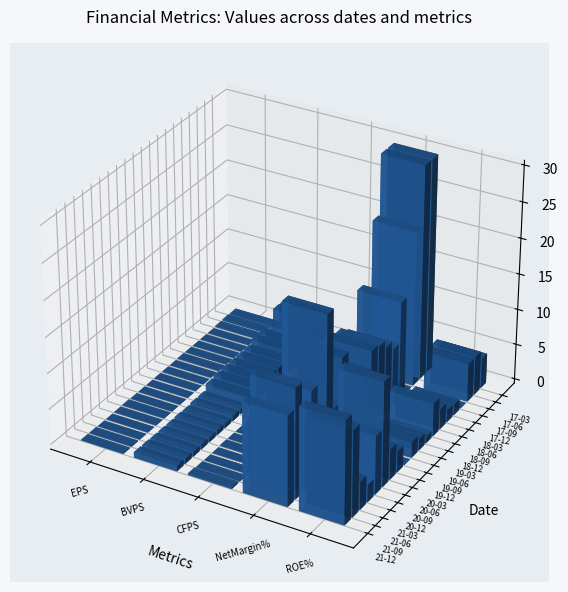

At which category does the chart reach its peak across all series?

2021-03-31